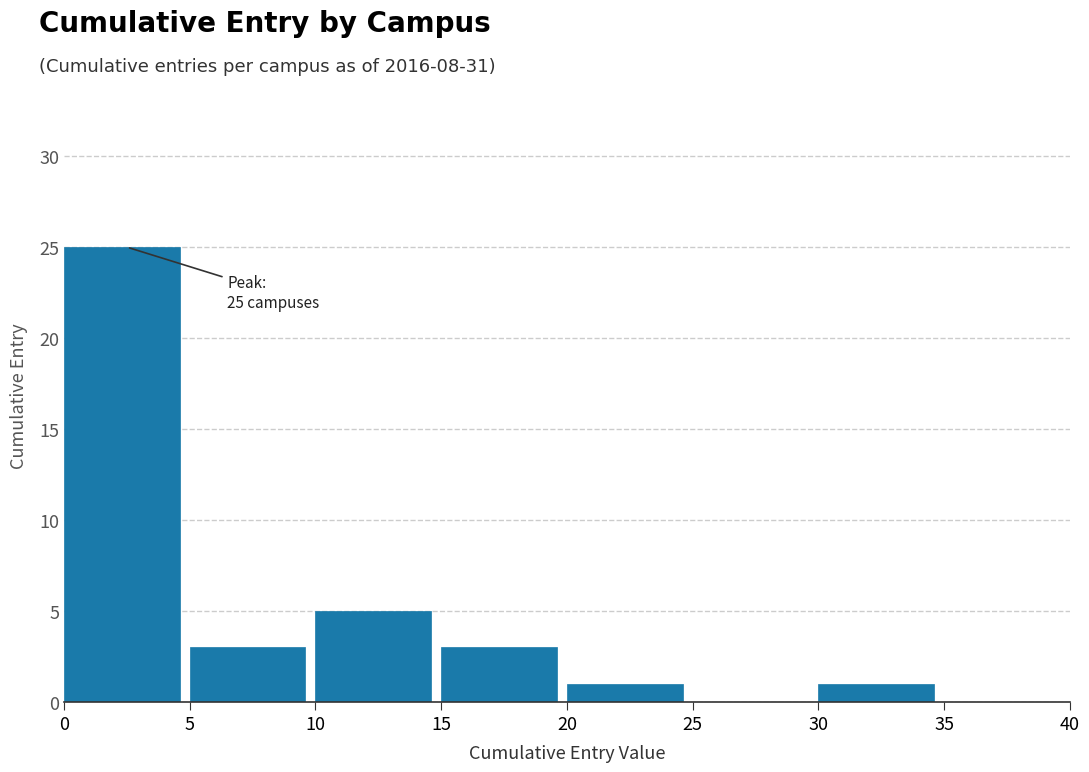

Over which range of the x-axis is the bar tallest?

0 to 5